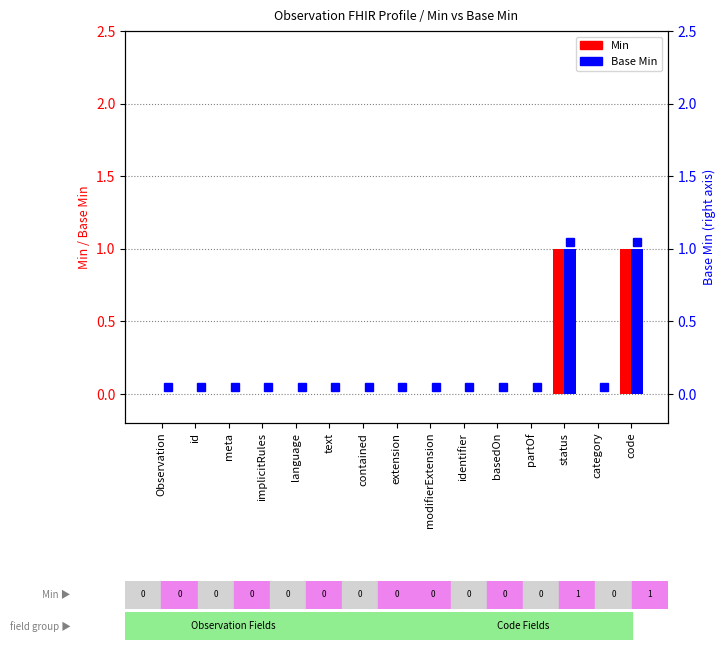

Which has a higher value, modifierExtension or identifier?

modifierExtension